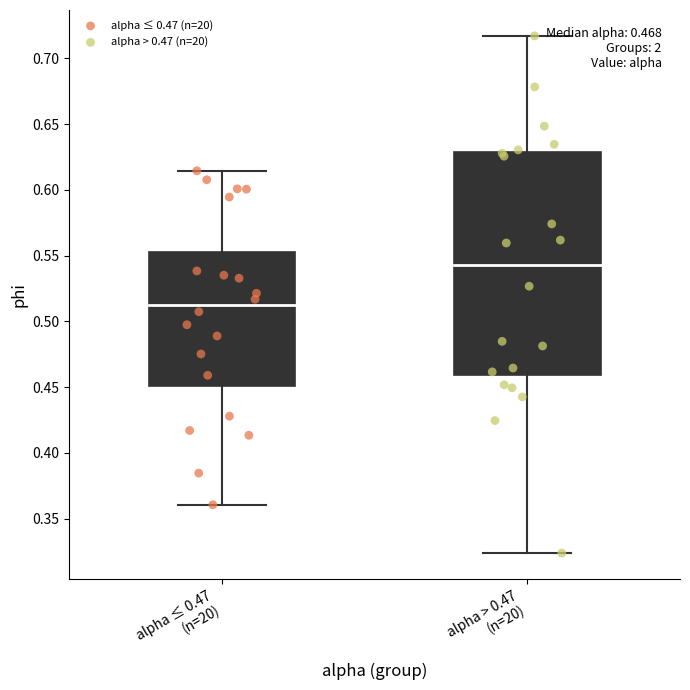

Which series contains the lowest Y value?

alpha > 0.47 (n=20)